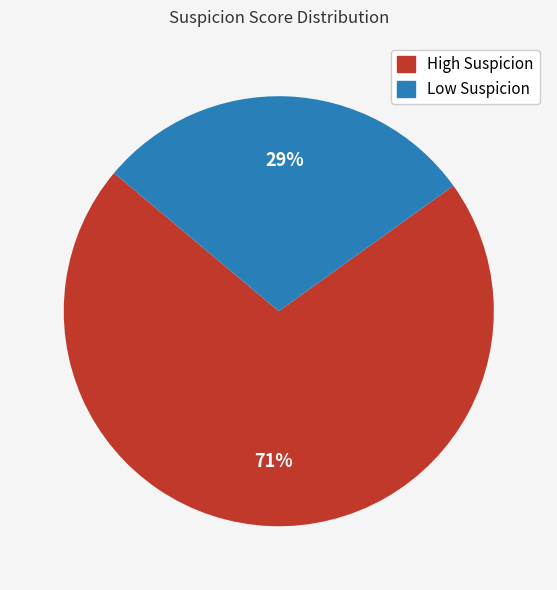

Is there any slice that represents more than half of the pie?

Yes